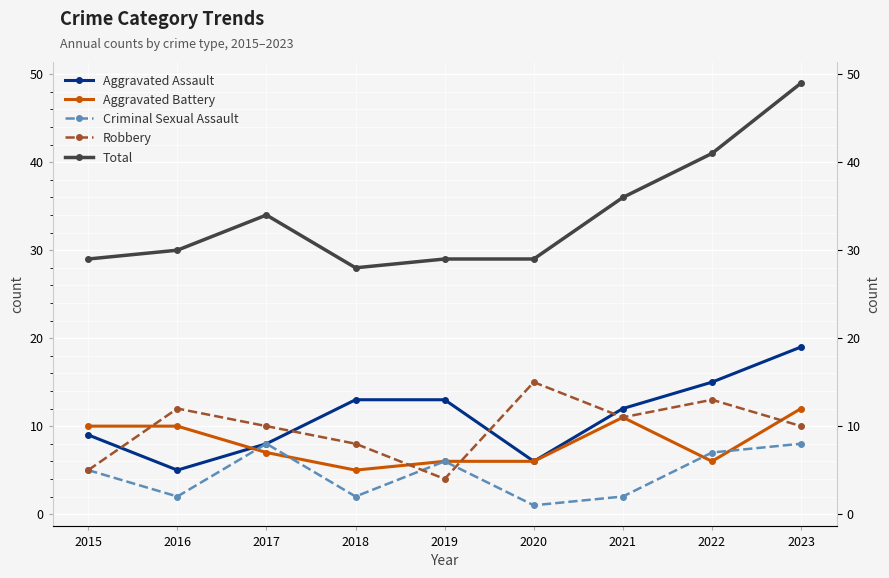

Which series ends up on top after the final intersection of Criminal Sexual Assault and Aggravated Battery?

Aggravated Battery